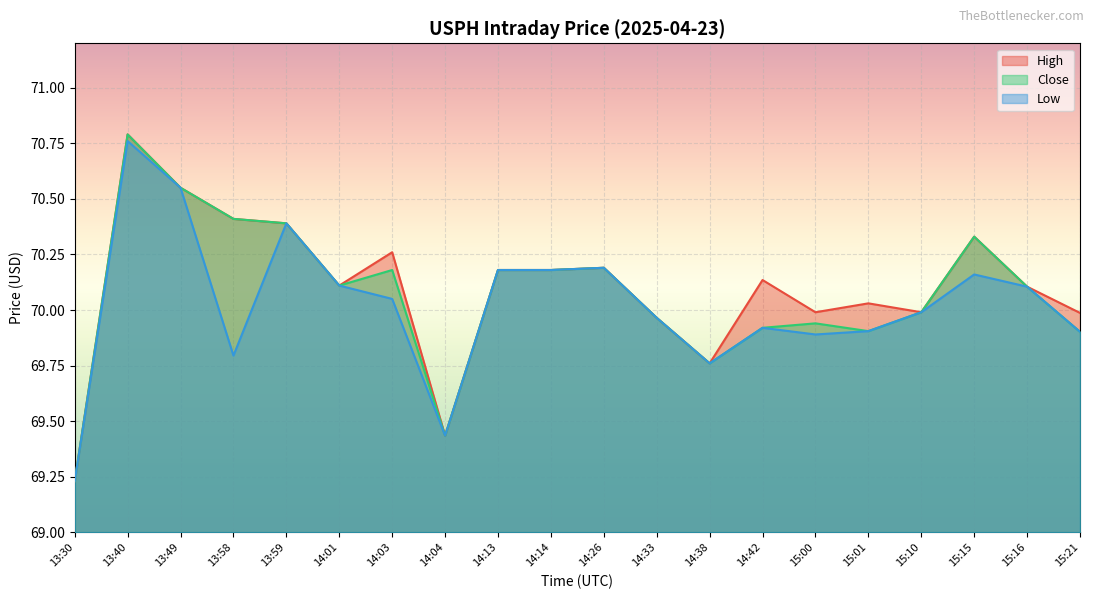

What is the greatest value displayed?

70.8